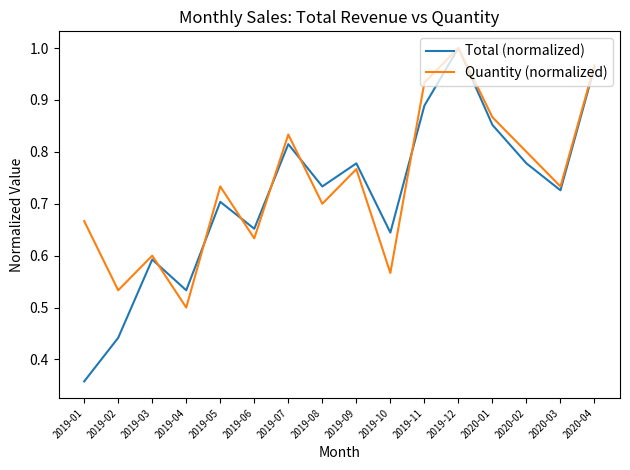

At how many categories does at least one series exceed 0?

16